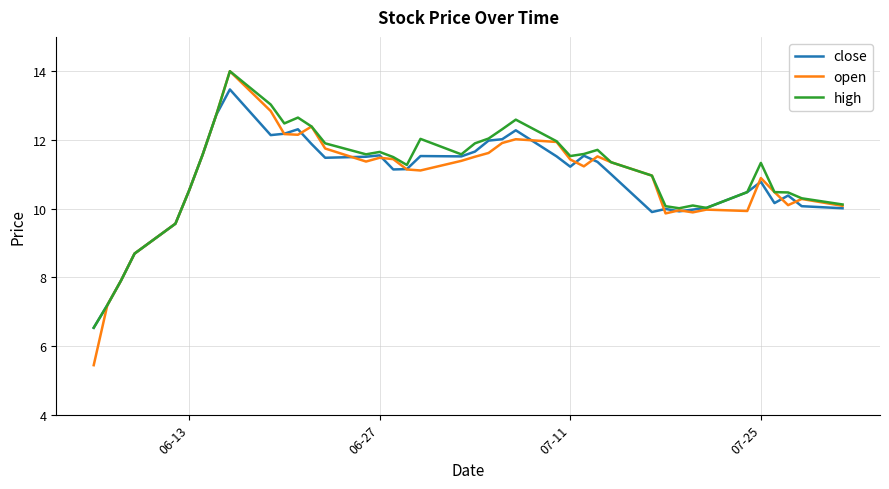

Which series has the widest spread of values?

open